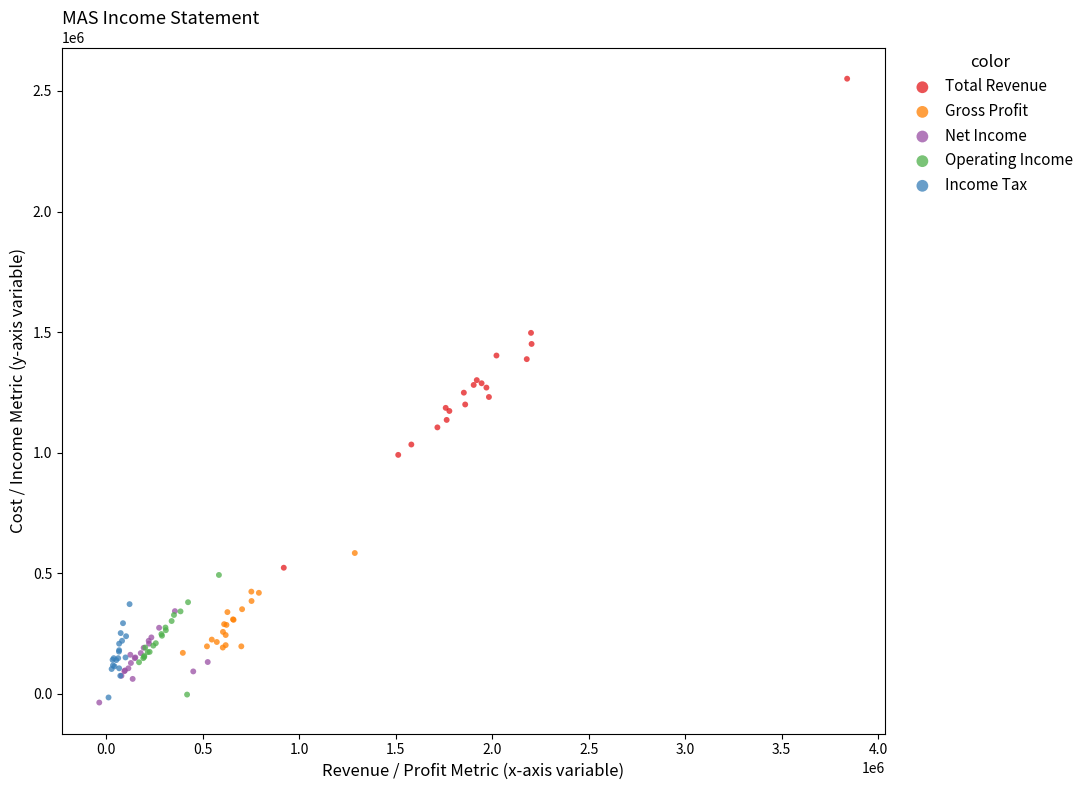

Which series contains the highest Y value?

Total Revenue